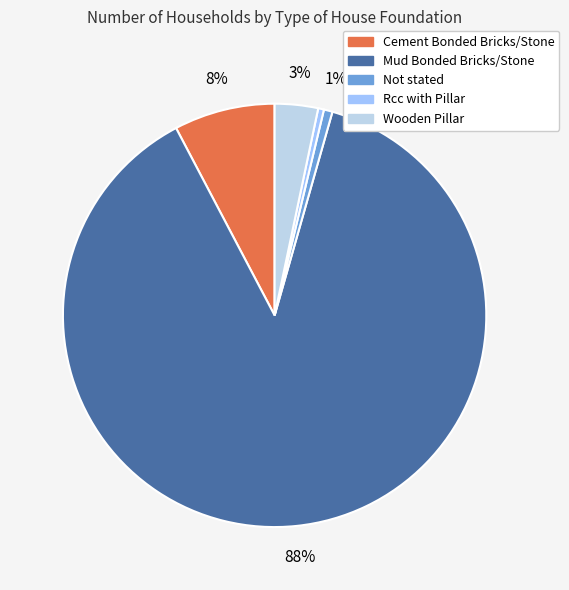

Is there any slice that represents more than half of the pie?

Yes